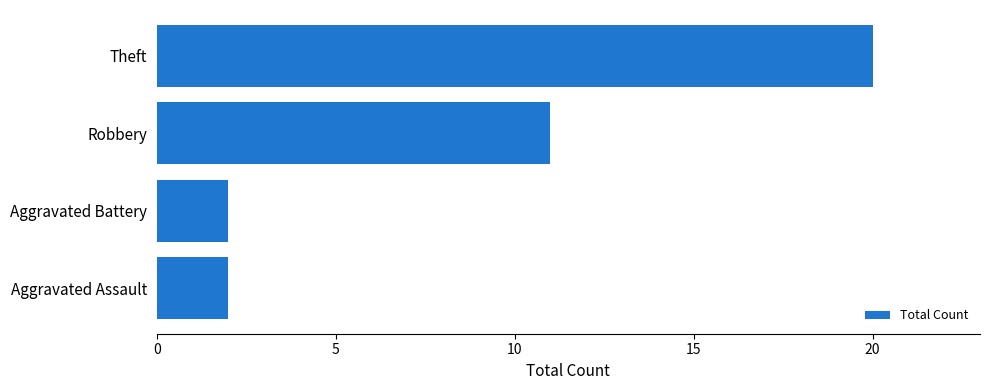

At which category does the chart reach its peak across all series?

Theft